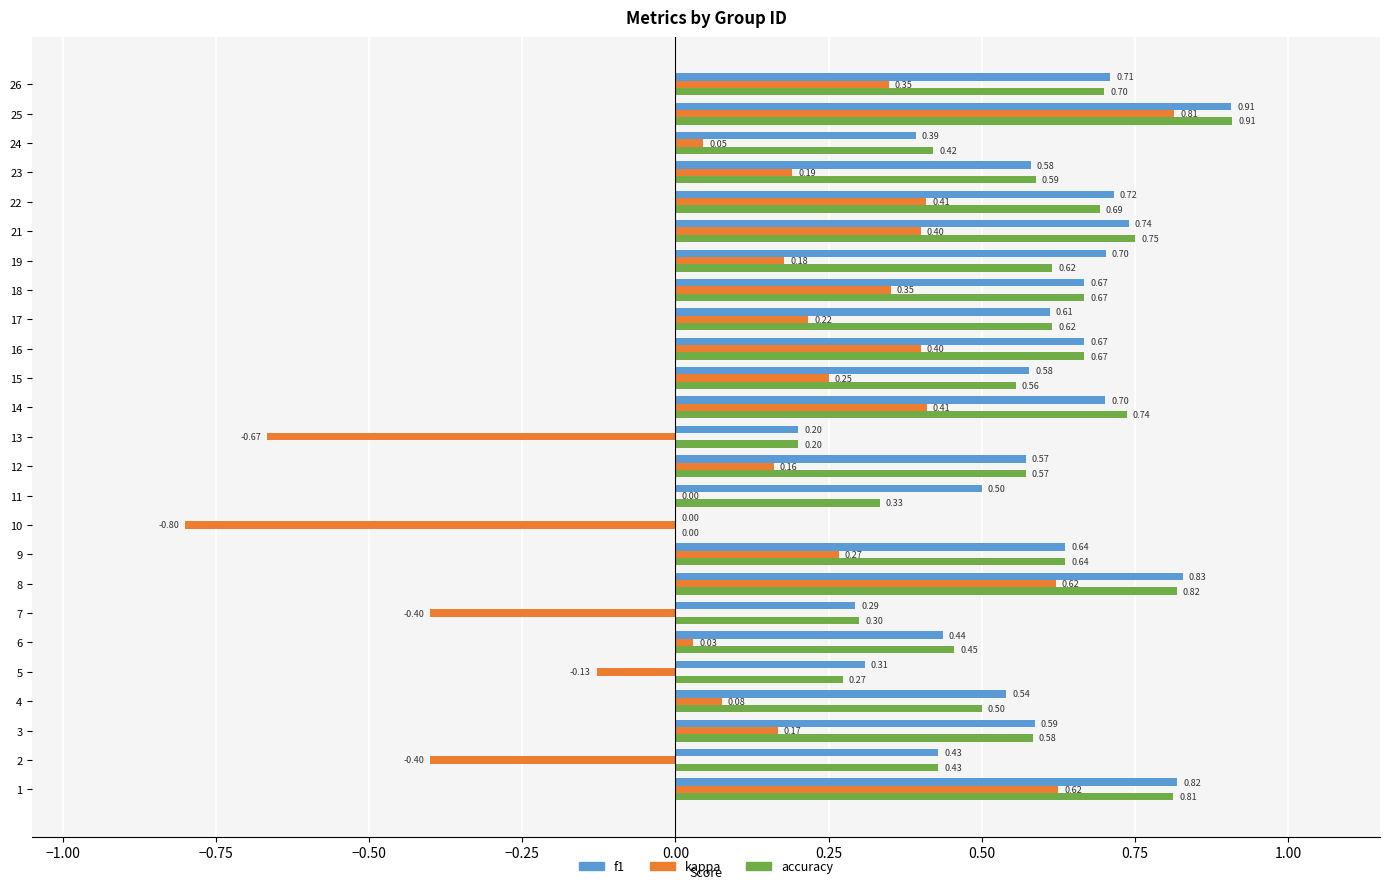

Which series has the largest total across all categories?

f1